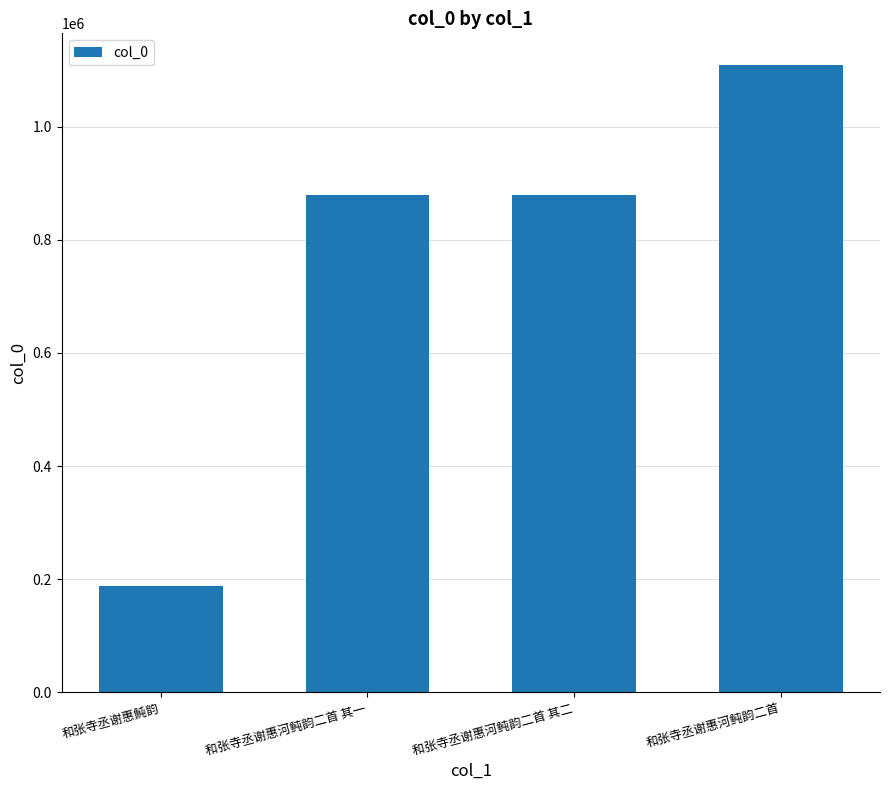

What is the average value?

764270